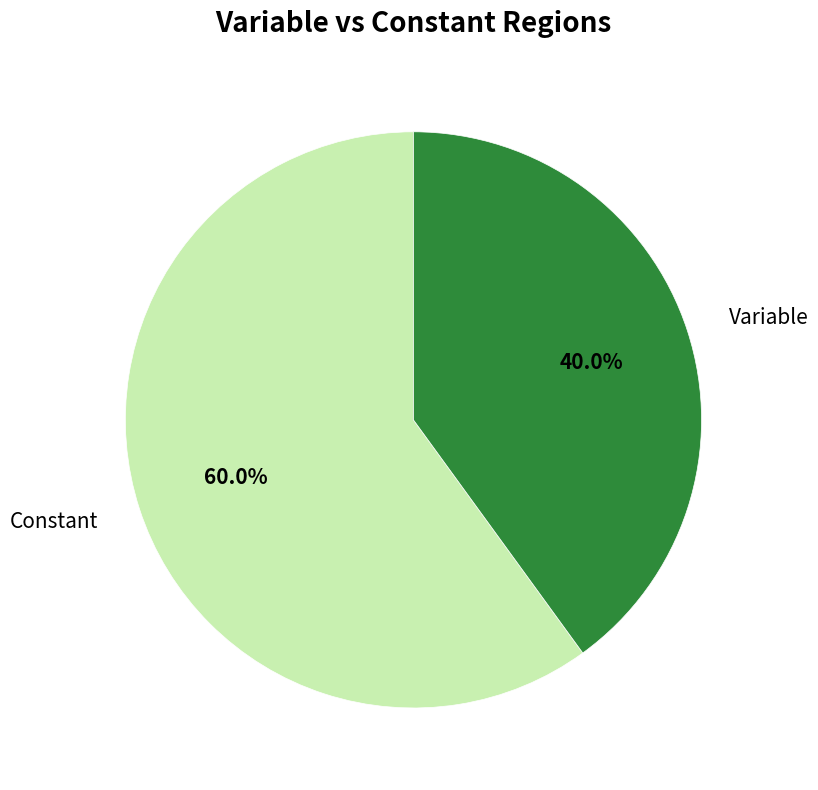

To the nearest percent, what is the difference between the largest and smallest slice percentages?

20%